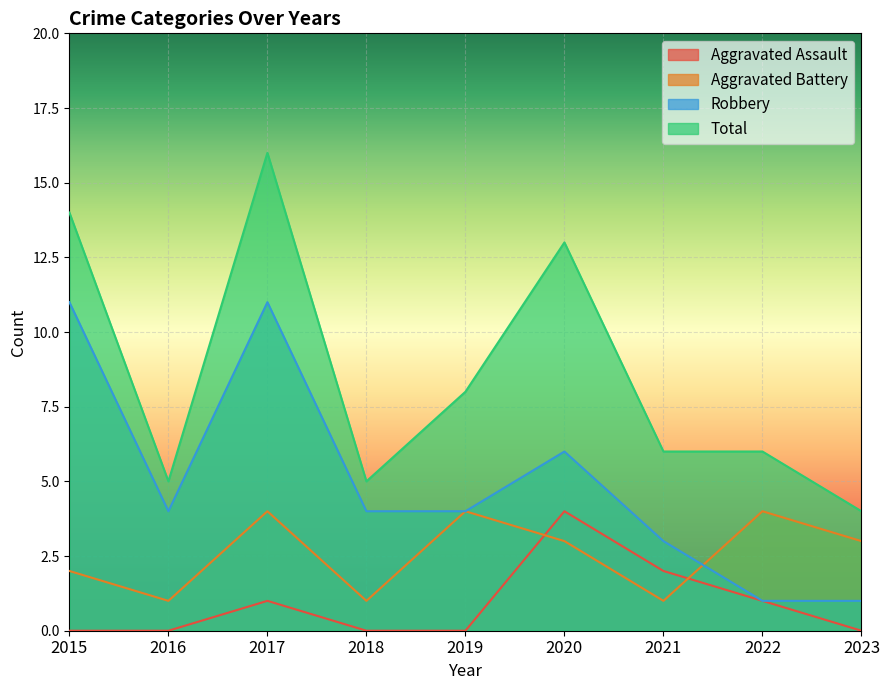

Is it true that Total equals 5 at 2018?

True